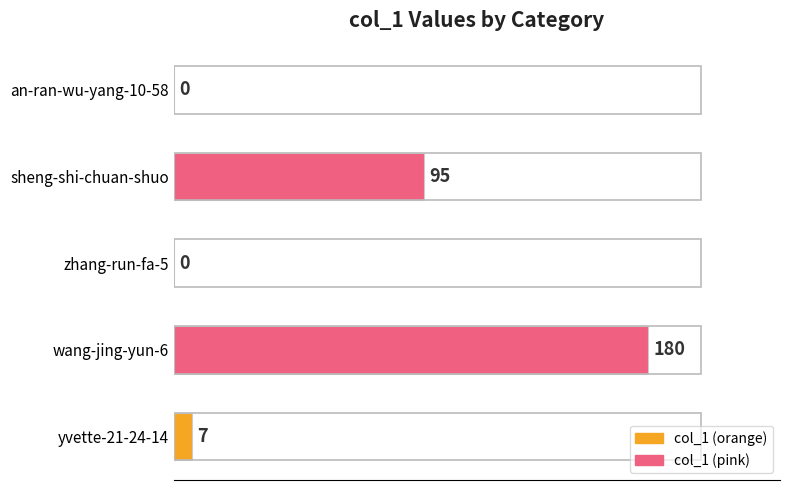

Reading top to bottom, what are all the values shown in this chart?

an-ran-wu-yang-10-58=0	sheng-shi-chuan-shuo=95	zhang-run-fa-5=0	wang-jing-yun-6=180	yvette-21-24-14=7